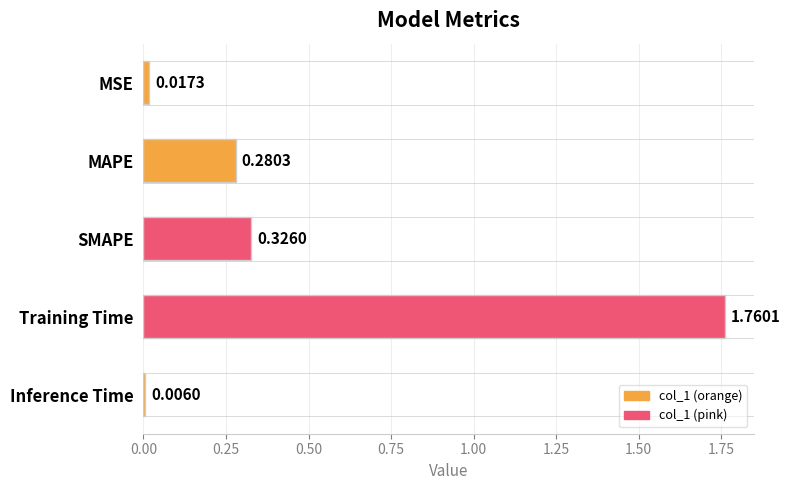

Rank the categories by value from lowest to highest.

Inference Time, MSE, MAPE, SMAPE, Training Time